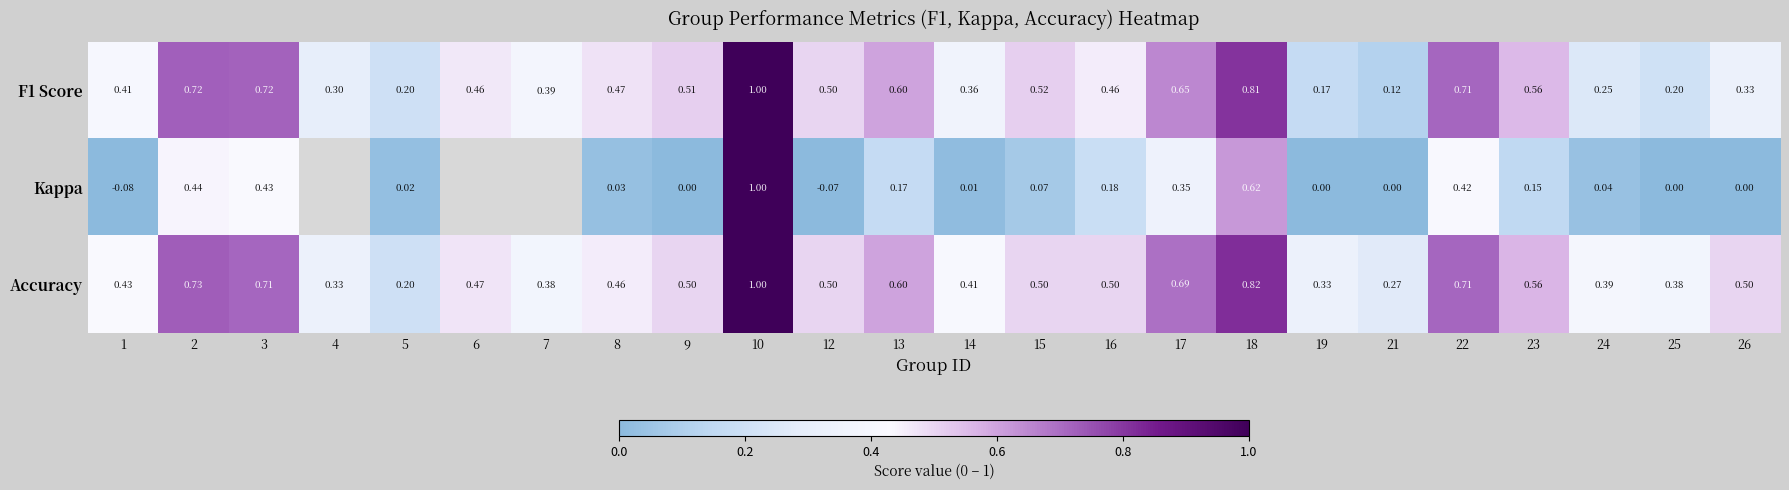

Which series changed the most between 16 and 26?

Kappa